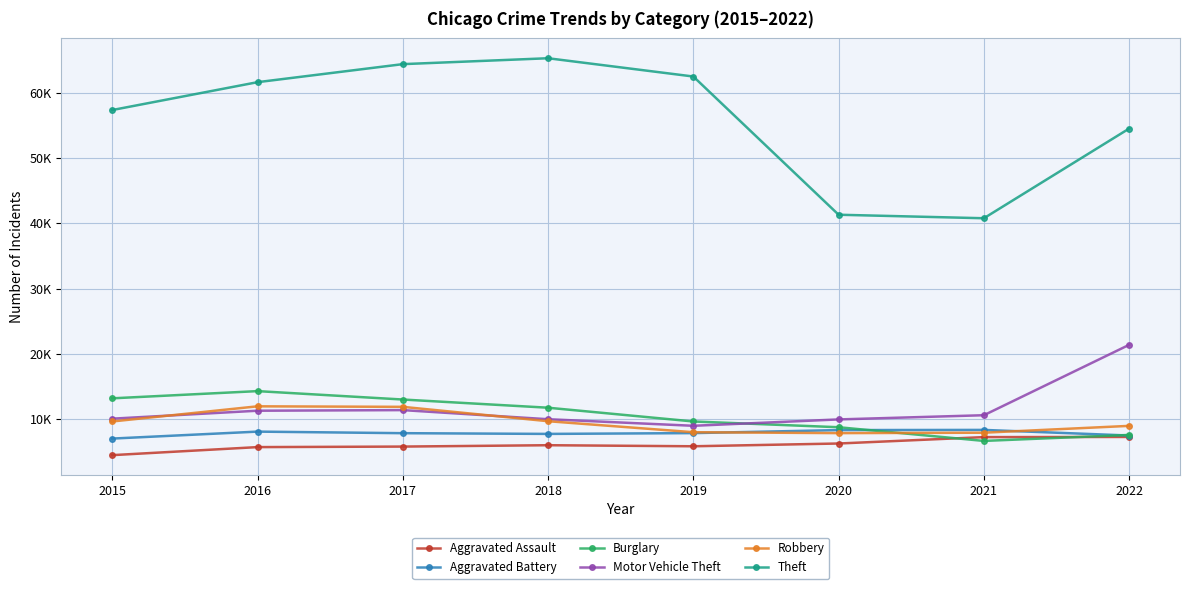

True or false: Aggravated Assault and Motor Vehicle Theft cross at least once.

False